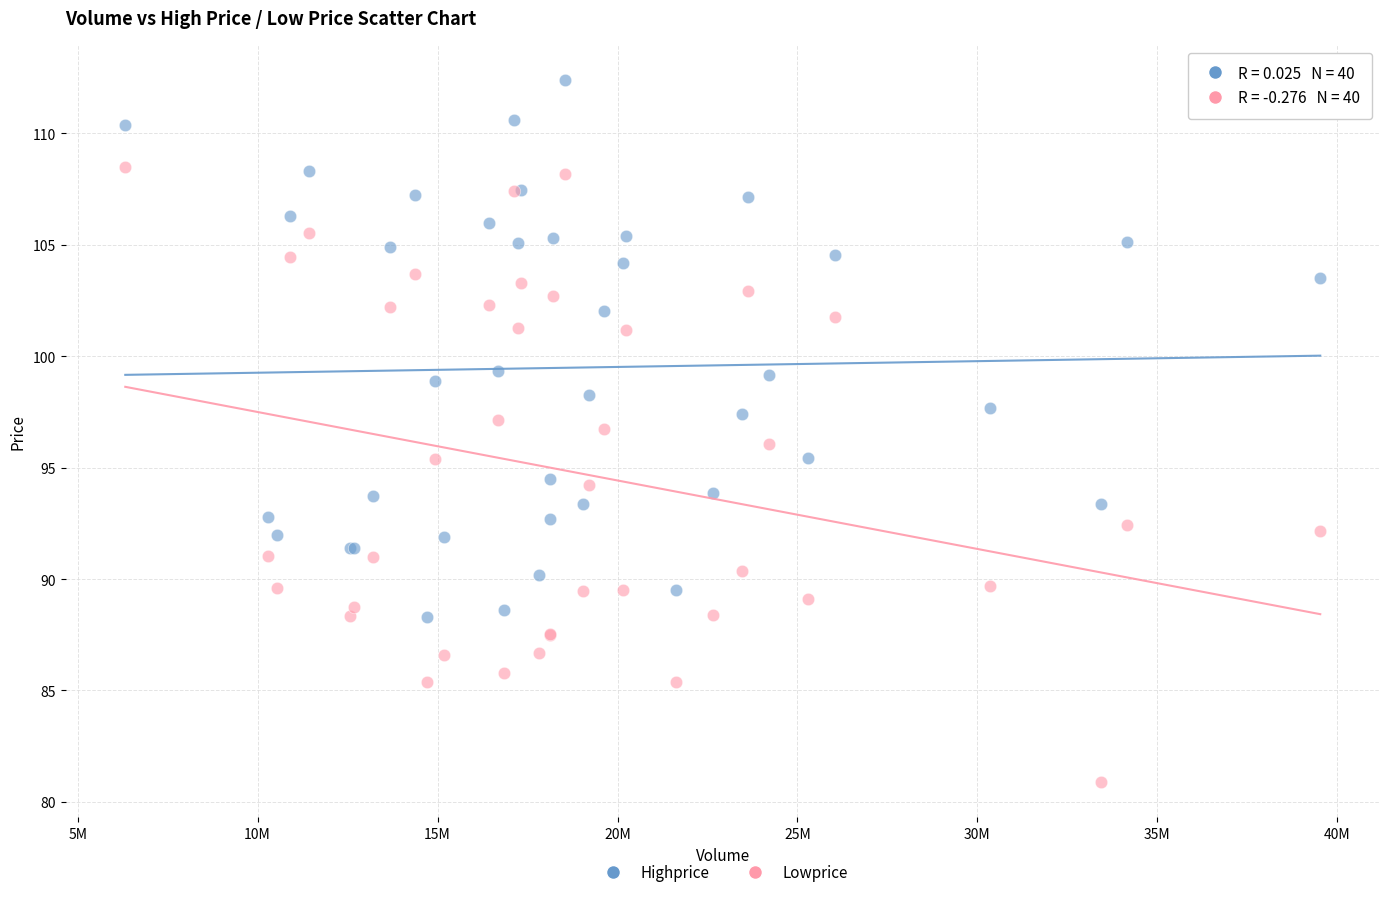

Which series reaches the minimum Y coordinate?

Lowprice